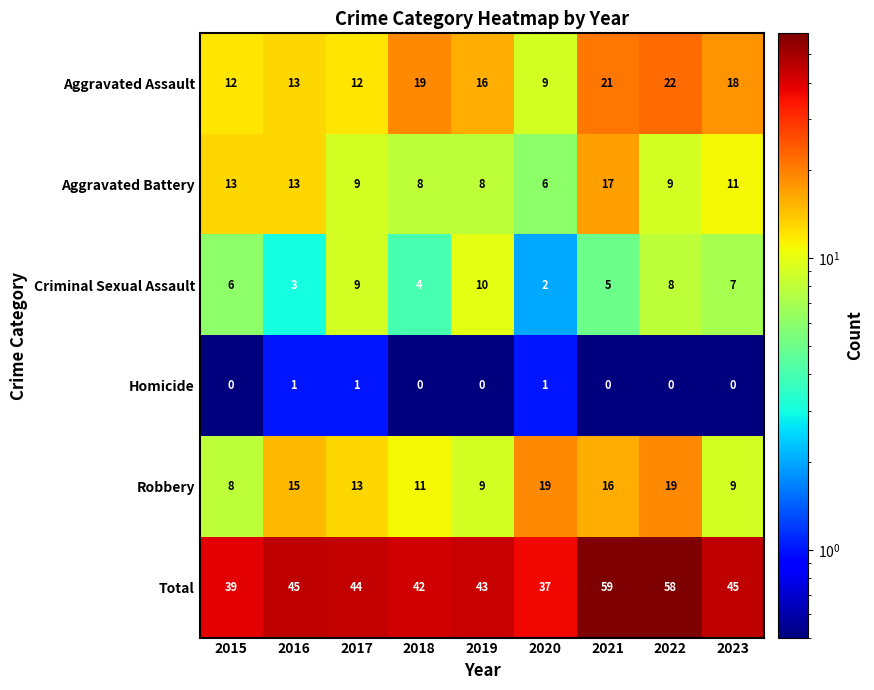

At 2021, list the series in order from largest to smallest.

Total, Aggravated Assault, Aggravated Battery, Robbery, Criminal Sexual Assault, Homicide